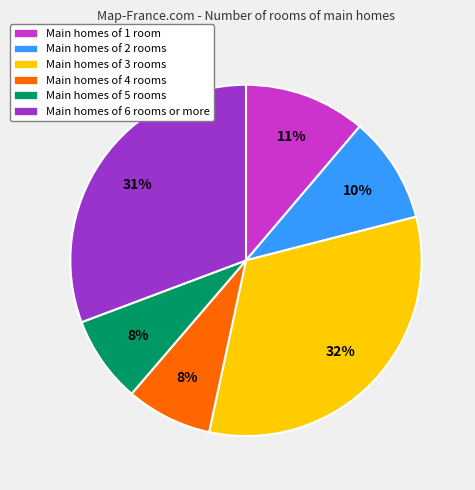

True or false: Main homes of 4 rooms accounts for 8% of the total.

True